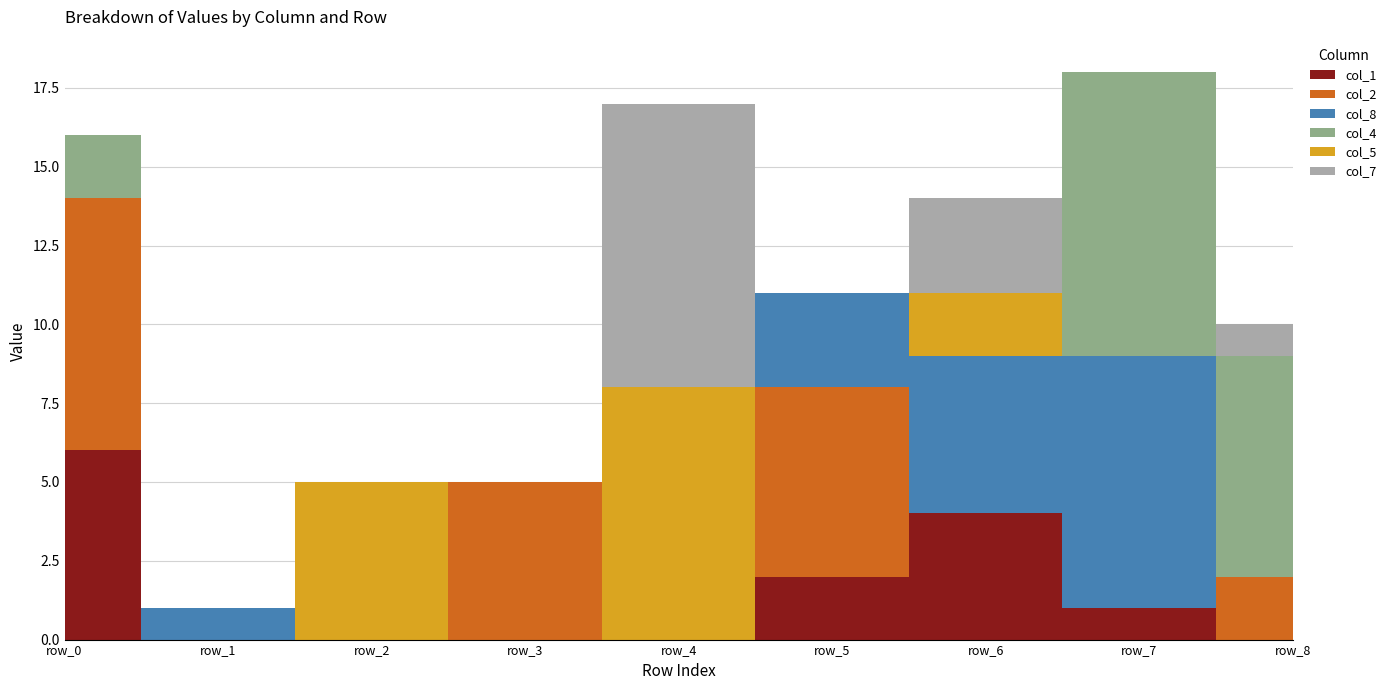

Reading right to left, extract all data points from this chart.

col_1: 0	1	4	2	0	0	0	0	6
col_2: 2	0	0	6	0	5	0	0	8
col_8: 0	8	5	3	0	0	0	1	0
col_4: 7	9	0	0	0	0	0	0	2
col_5: 0	0	2	0	8	0	5	0	0
col_7: 1	0	3	0	9	0	0	0	0